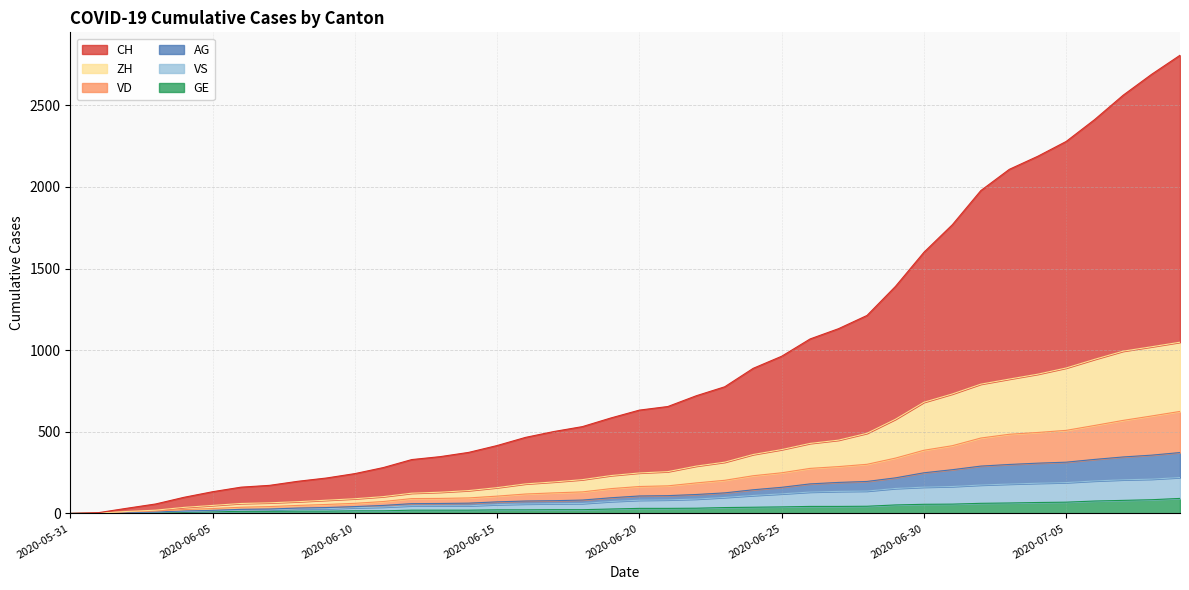

Between 2020-06-04 and 2020-07-04, which series saw the biggest shift?

CH